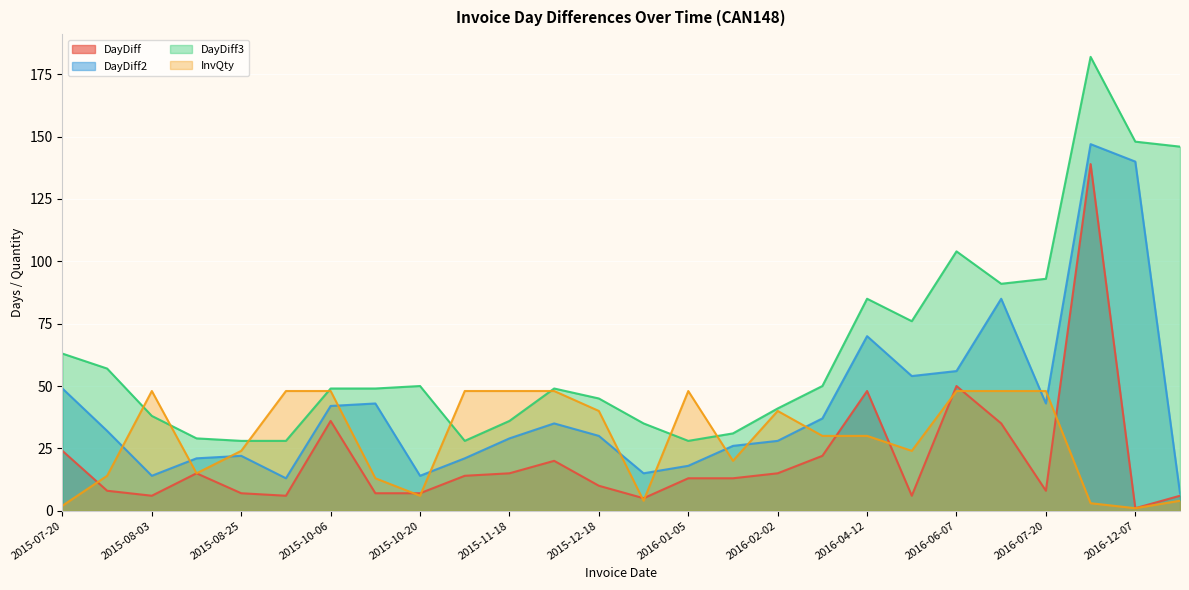

At which label does DayDiff3 reach its peak?

2016-12-06